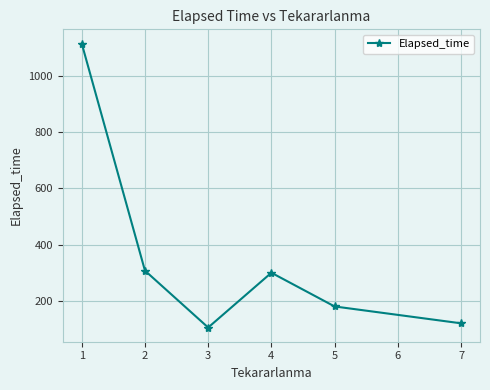

What is the average value?

354.8